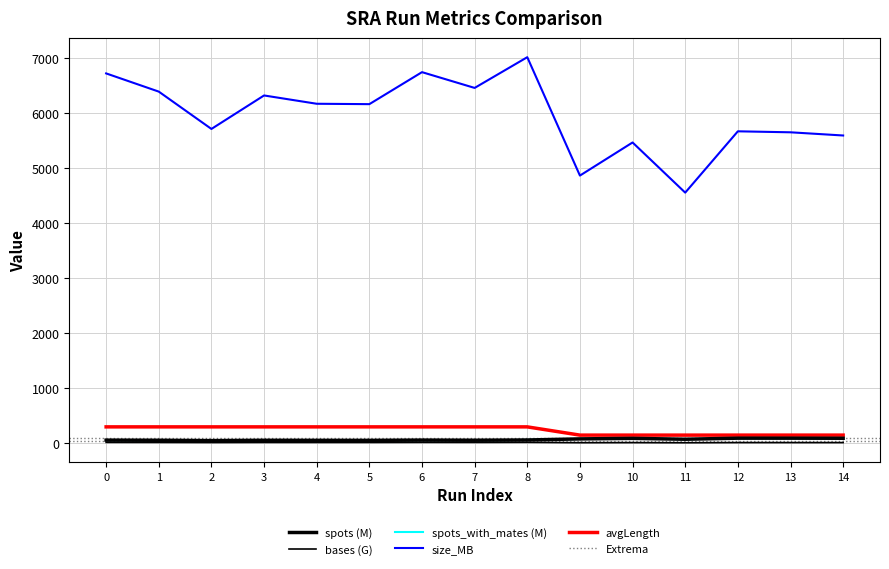

Which series has the widest spread of values?

size_MB